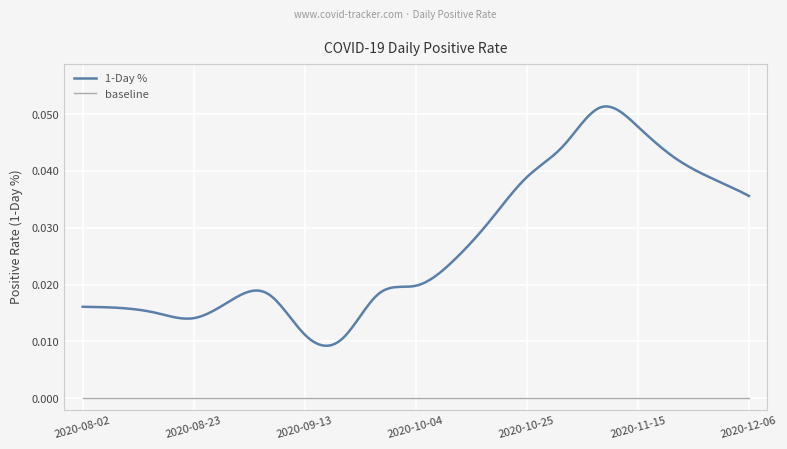

Which series changed the most between 2020-09-13 and 2020-11-29?

1-Day %